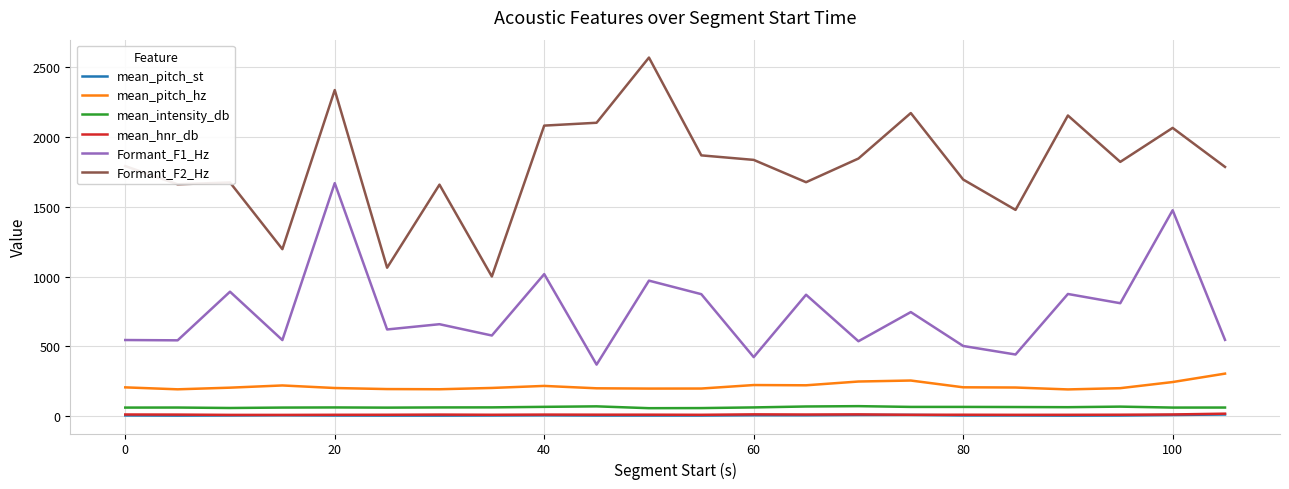

True or false: Formant_F2_Hz and Formant_F1_Hz cross at least once.

False